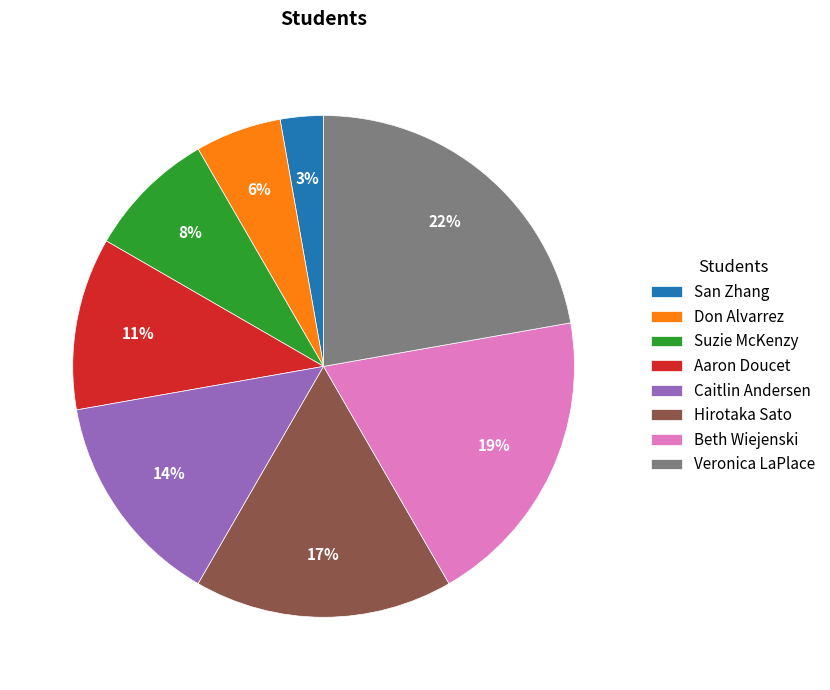

The Don Alvarrez slice represents 1% of the pie. True or false?

False